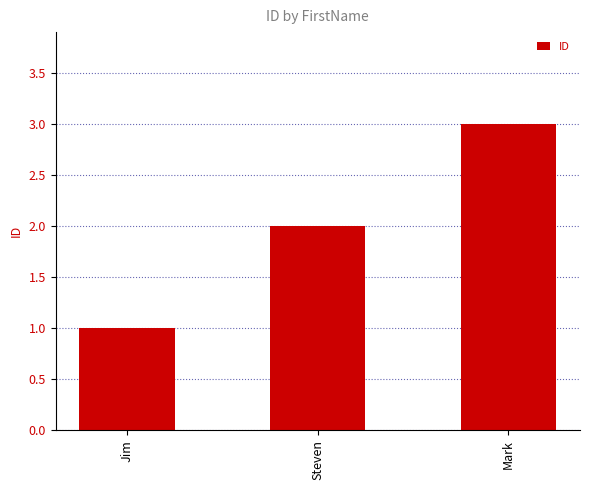

Count the values in the range 1 to 3.

3